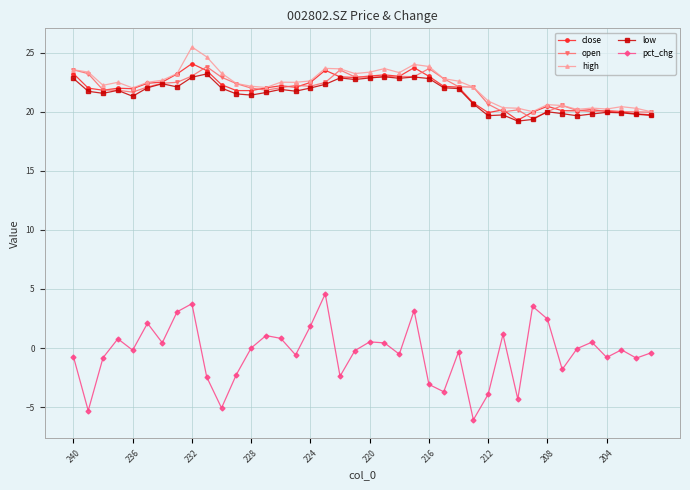

True or false: close and pct_chg cross at least once.

False